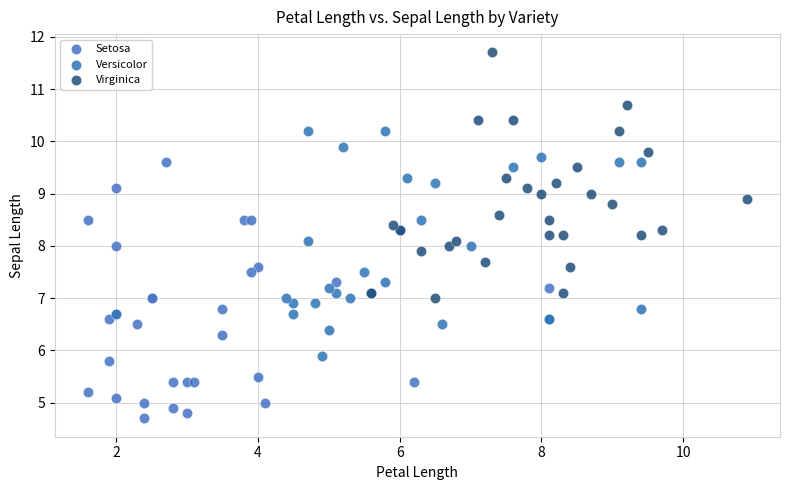

Which series contains the highest Y value?

Virginica